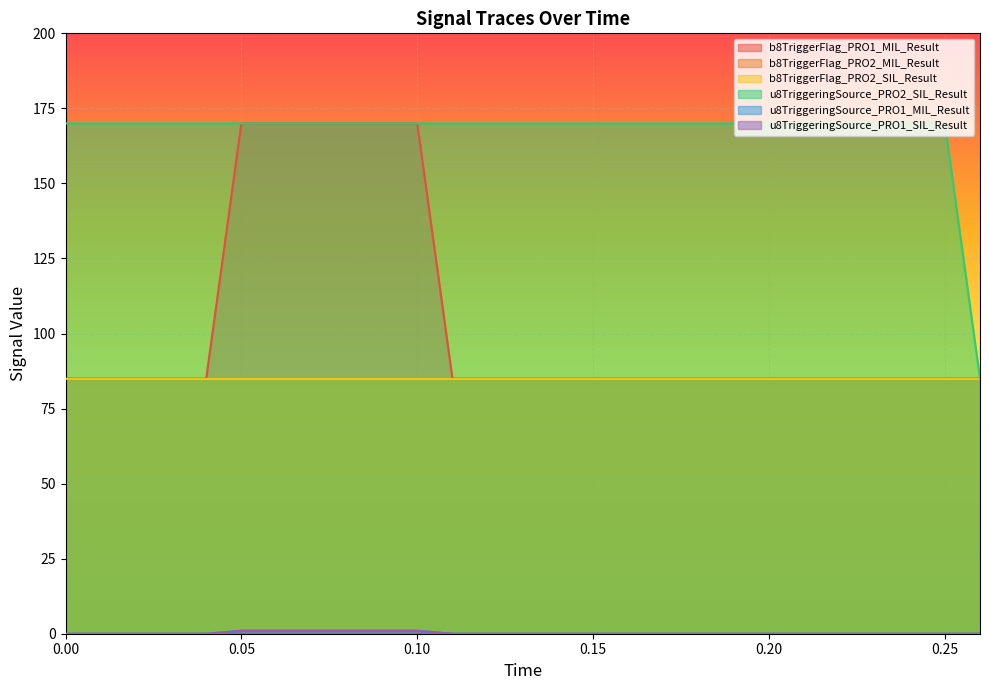

The value of u8TriggeringSource_PRO2_SIL_Result at 0.00 is 225. True or false?

False